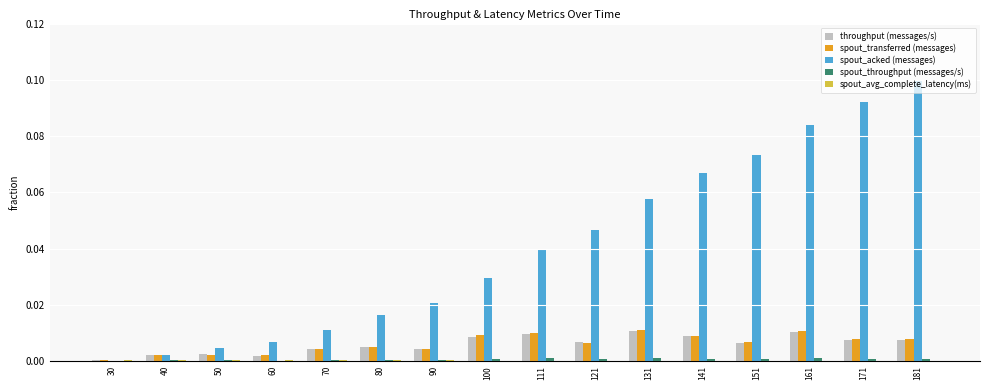

True or false: spout_acked (messages) has a value of 0.1 at 151.

True